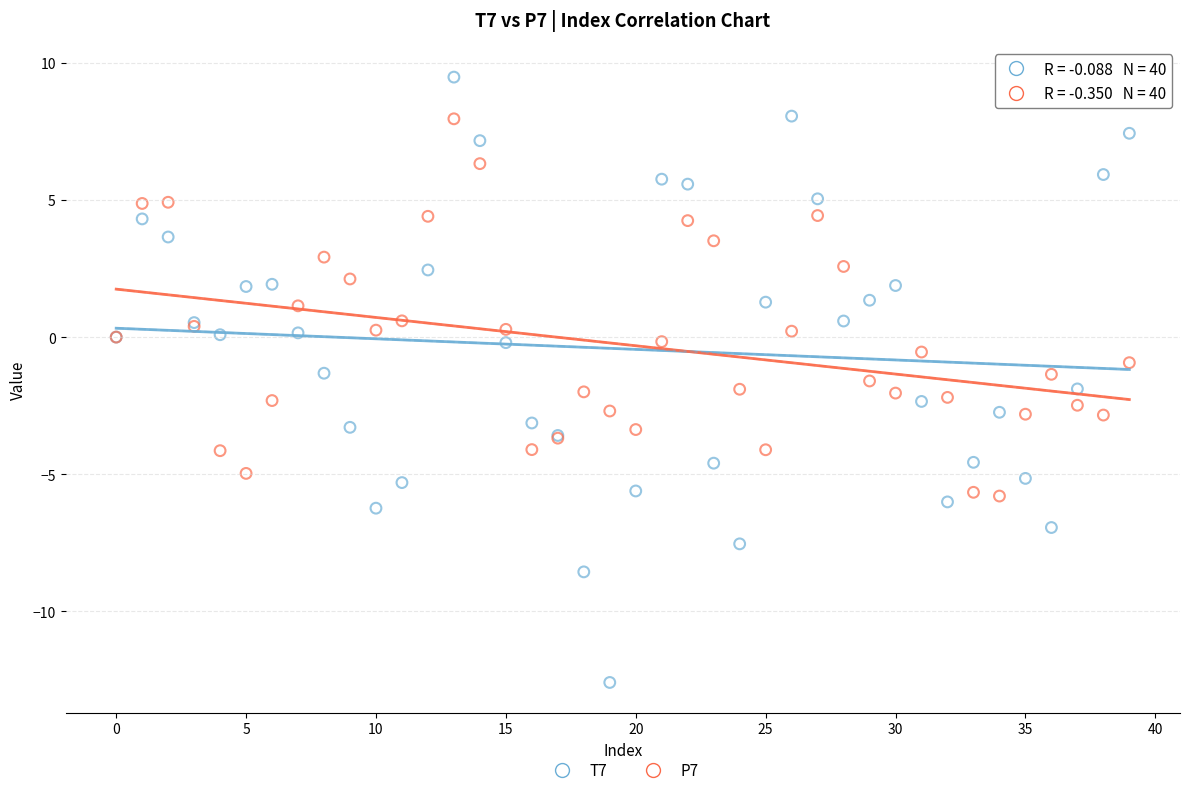

Which series contains the highest Y value?

T7